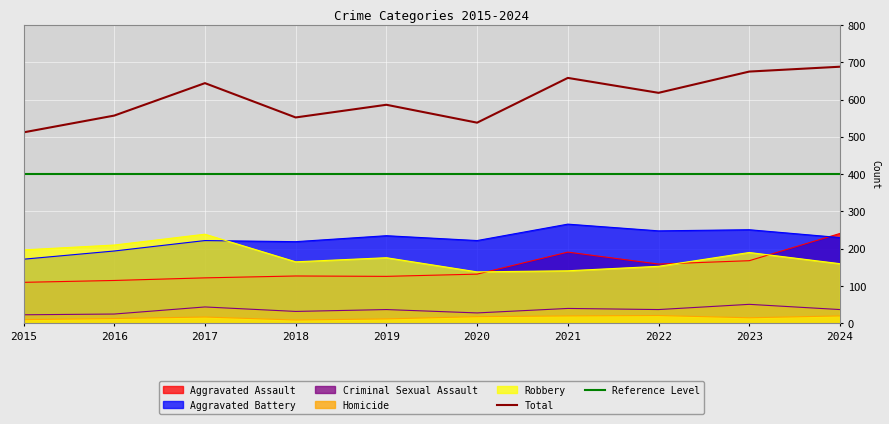

True or false: Aggravated Battery has more than 2 points higher than both neighbors.

True